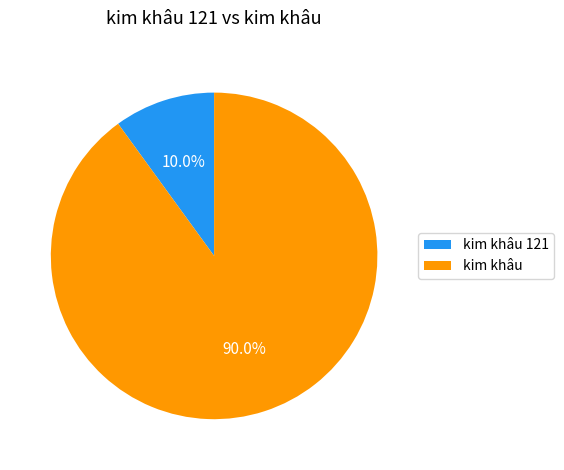

Which category has the biggest portion of the pie?

kim khâu